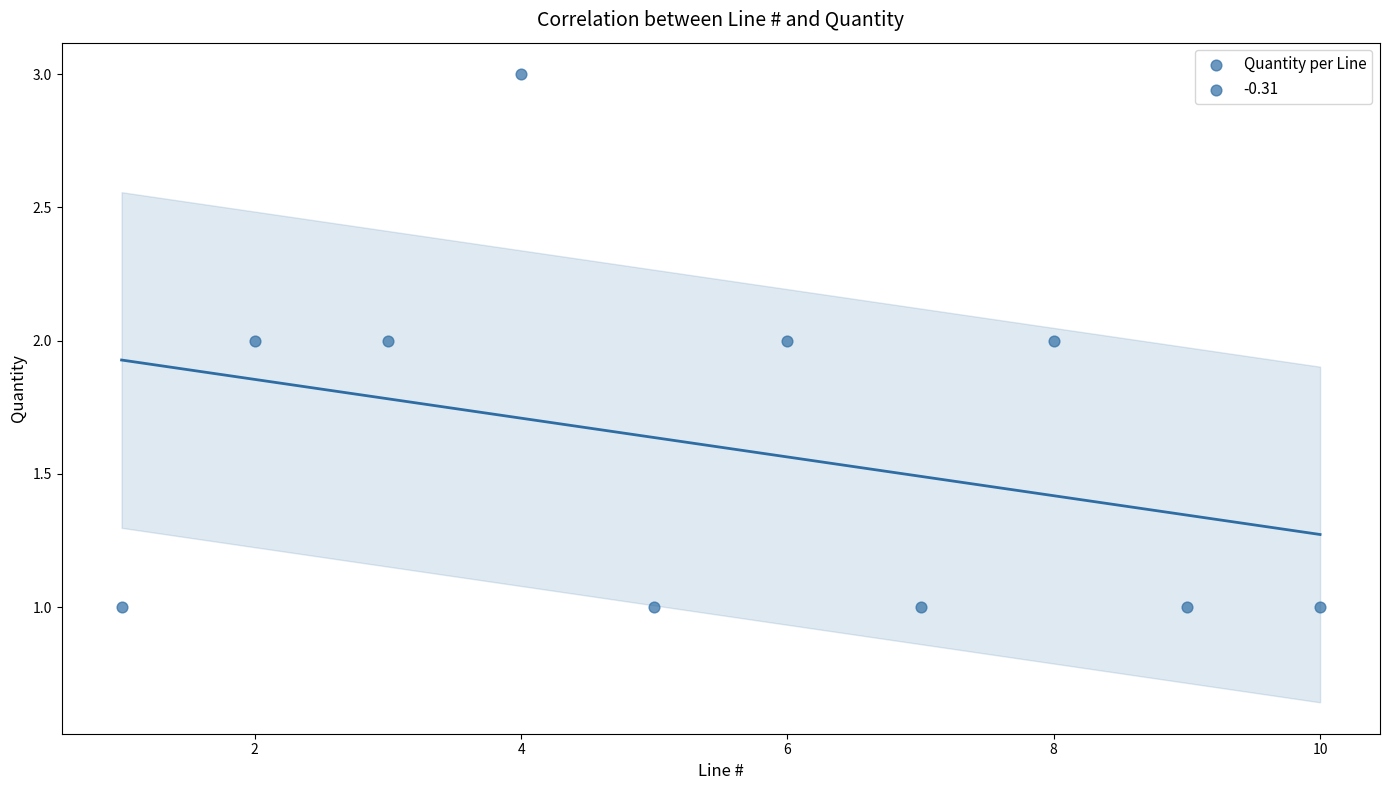

What is the range of X values (max minus min)?

9